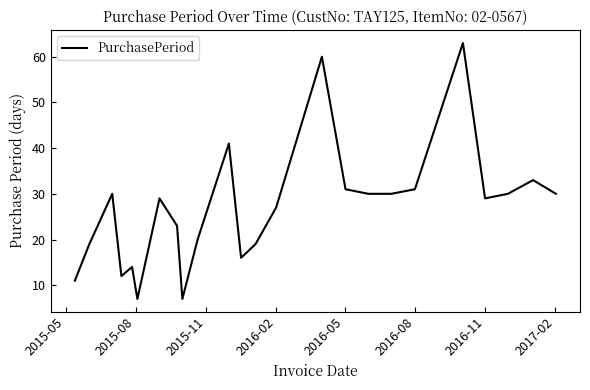

What is the smallest value displayed?

7